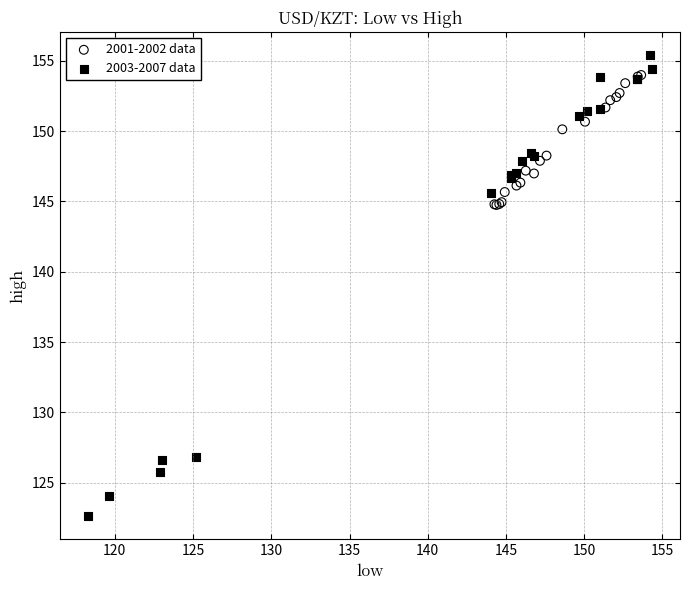

Which series reaches the minimum Y coordinate?

2003-2007 data